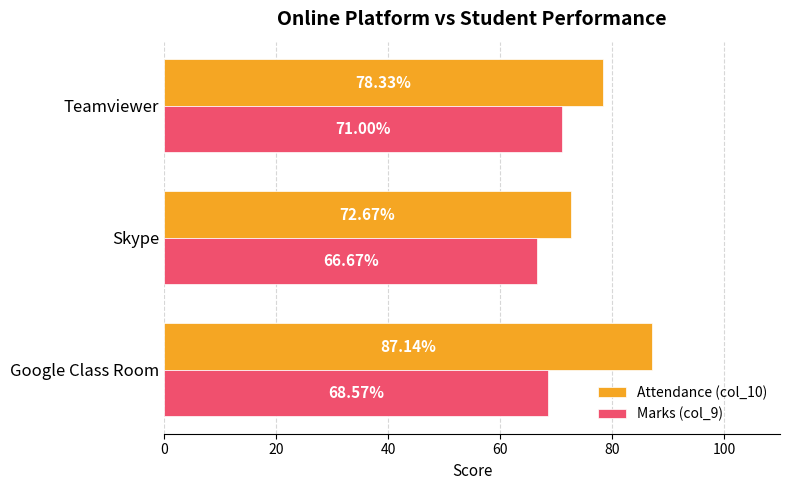

At which label is Attendance (col_10) closest to 79?

Teamviewer